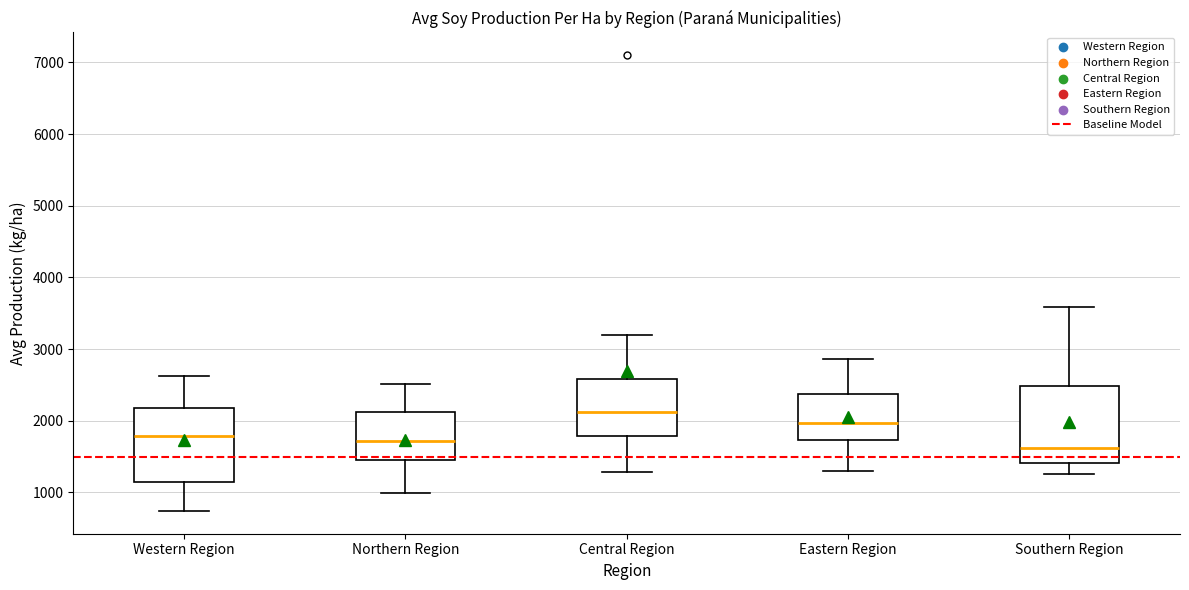

Reading left to right, transcribe this box plot: for each box, give where its median line is, the range the box spans, and where its two whiskers end, as read against the y-axis. The values are not printed on the chart, so give them approximately, as read against the axis.

Western Region: median 1800, box 1100 to 2200, whiskers 700 to 2600
Northern Region: median 1700, box 1400 to 2100, whiskers 1000 to 2500
Central Region: median 2100, box 1800 to 2600, whiskers 1300 to 3200
Eastern Region: median 2000, box 1700 to 2400, whiskers 1300 to 2900
Southern Region: median 1600, box 1400 to 2500, whiskers 1300 to 3600